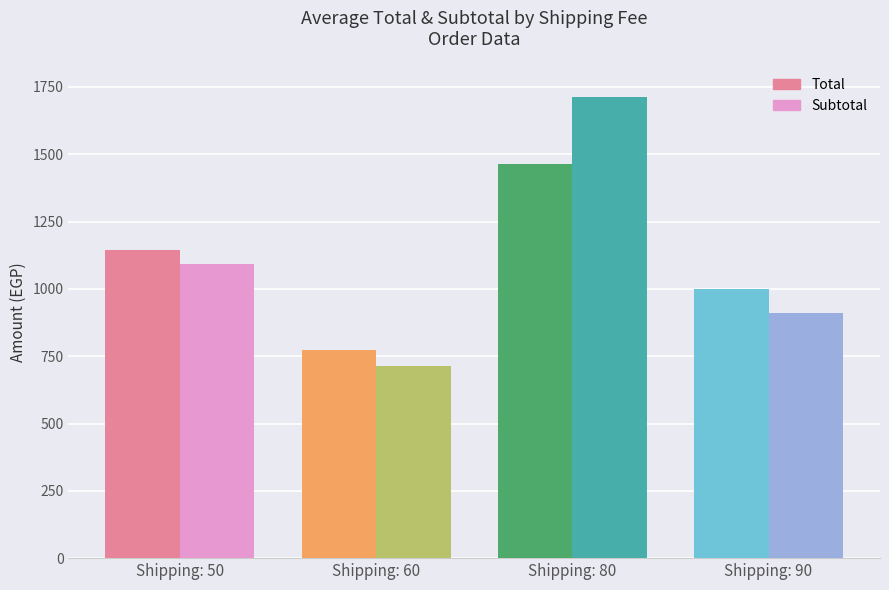

What is the total value across all series at Shipping: 90?

1910.2